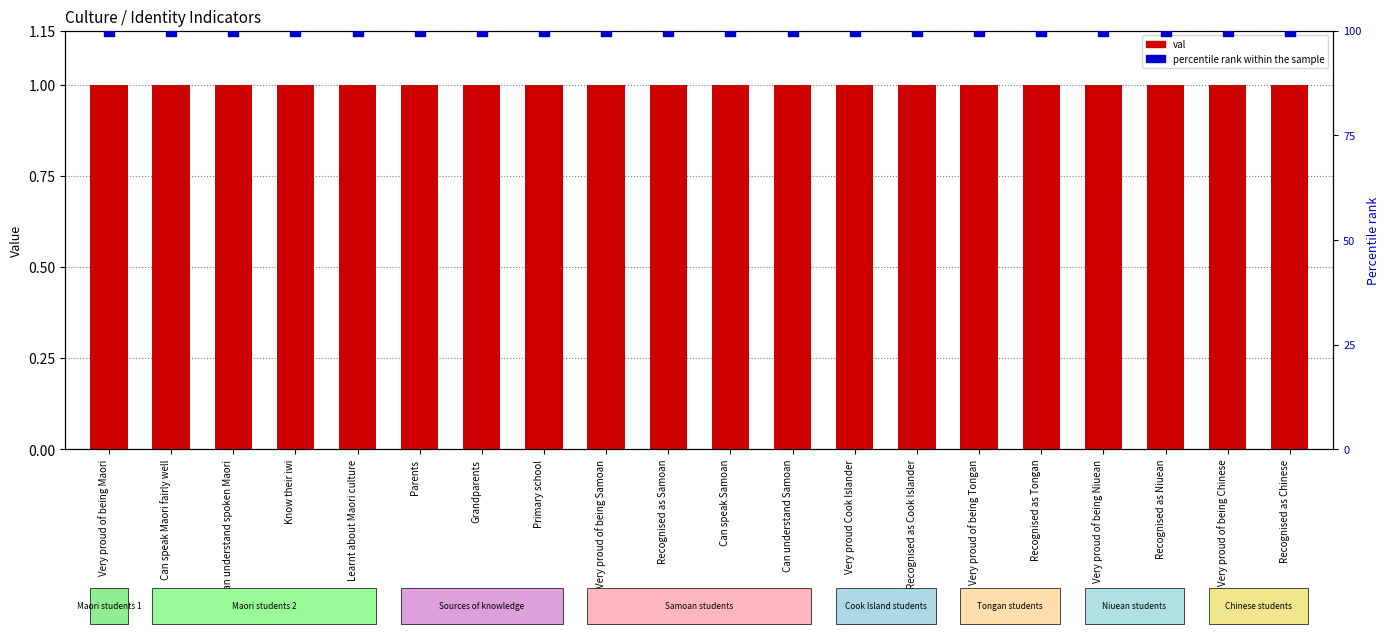

Which series contains the highest Y value?

percentile rank within the sample